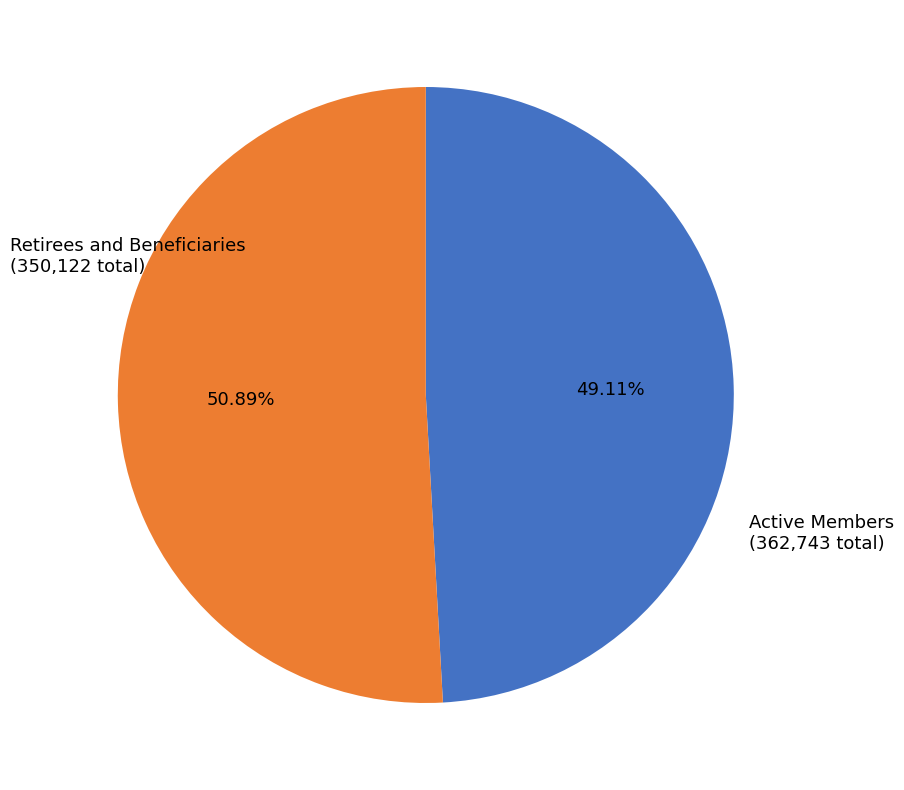

Which slice is the largest?

Active Members